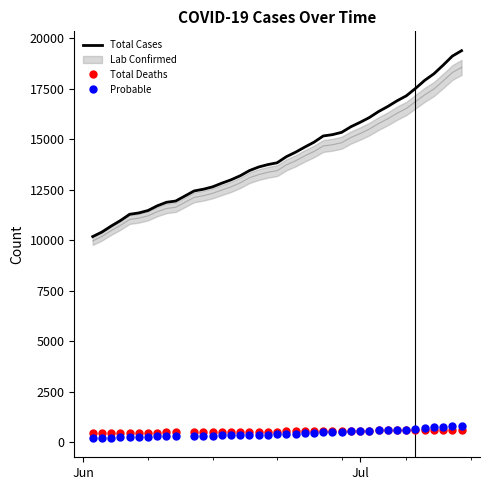

True or false: Total Cases and Total Deaths intersect in this chart.

False